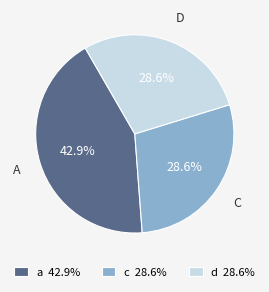

To the nearest percent, what portion does c represent?

29%